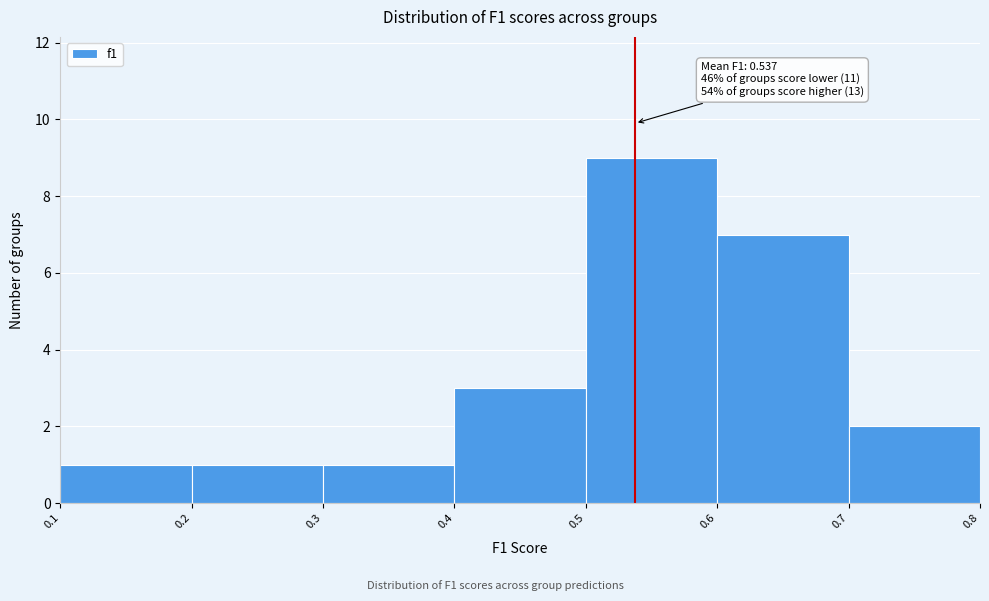

Over which range of the x-axis is the bar tallest?

0.5 to 0.6